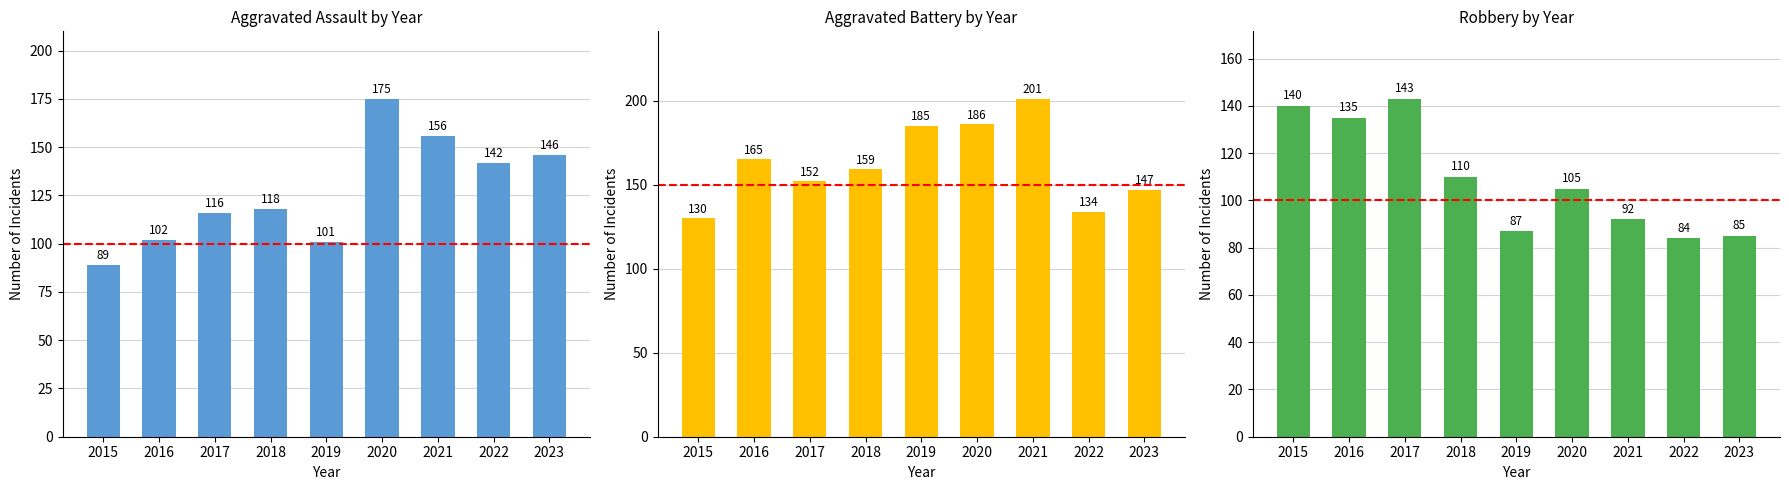

Where does the Aggravated Battery series first go above 159?

2016